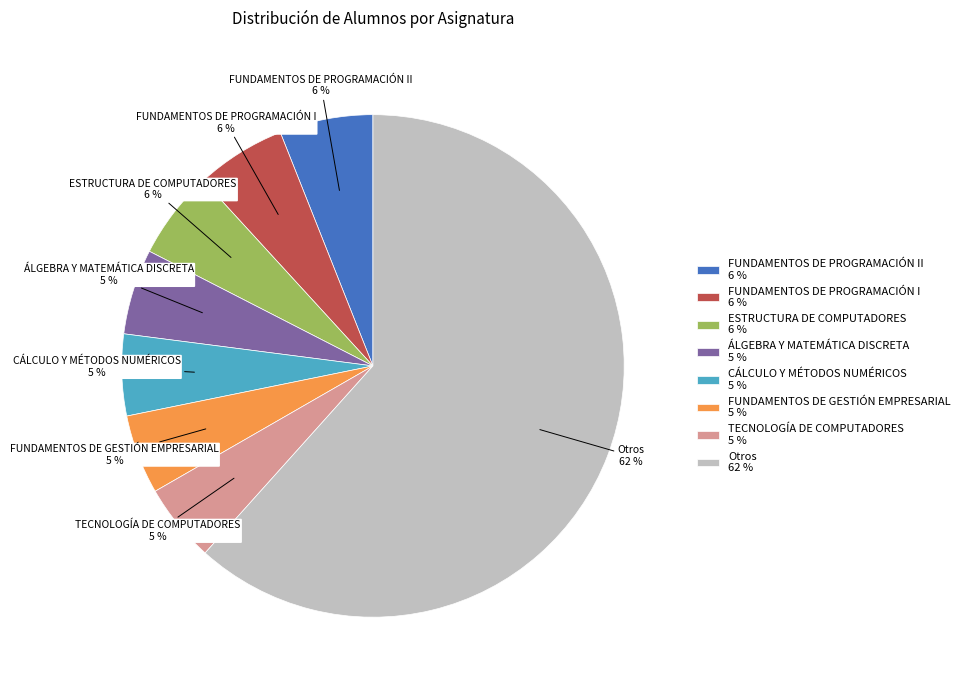

To the nearest percent, what portion does TECNOLOGÍA DE COMPUTADORES 5 % represent?

5%